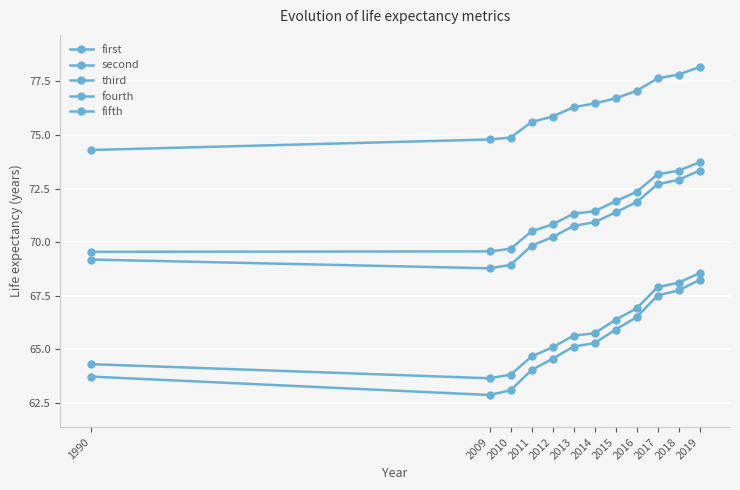

Does the chart display data point markers on the line(s)?

Yes